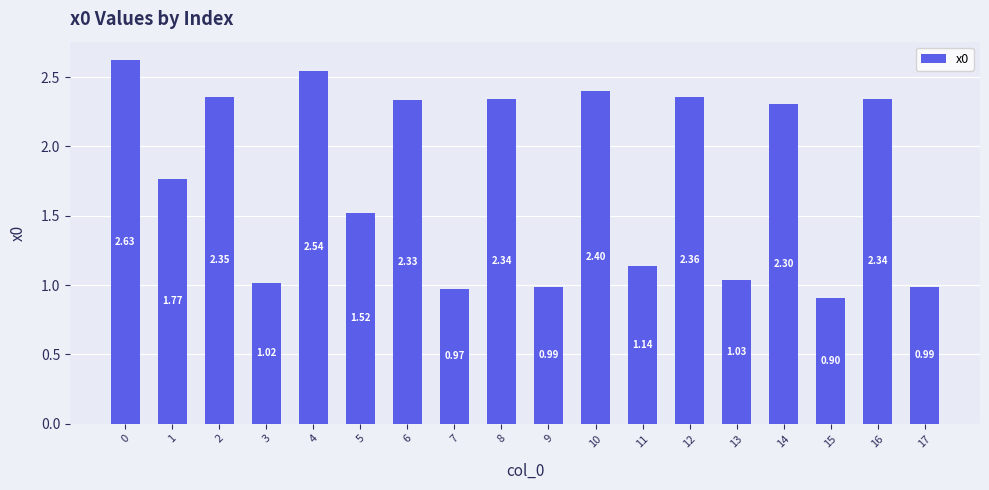

How many data points are less than 2?

9